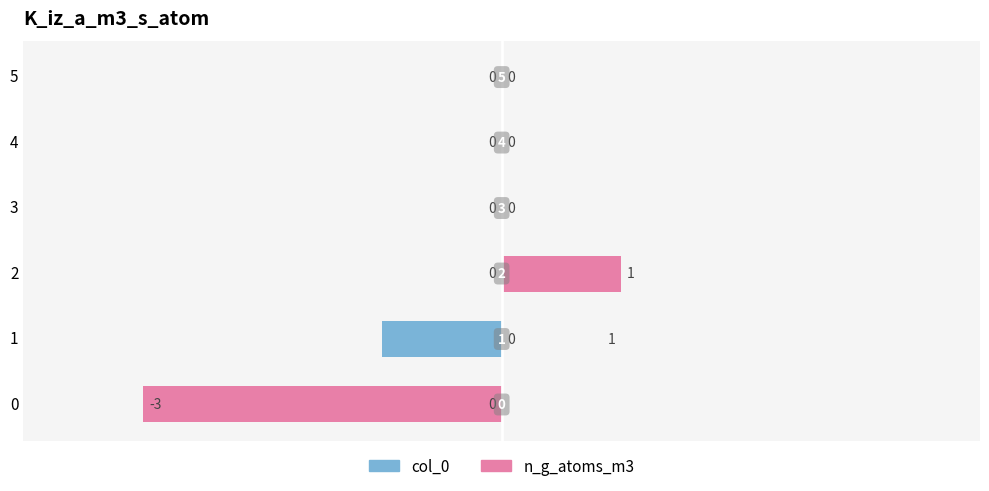

Is it true that col_0 equals 0 at 3?

True